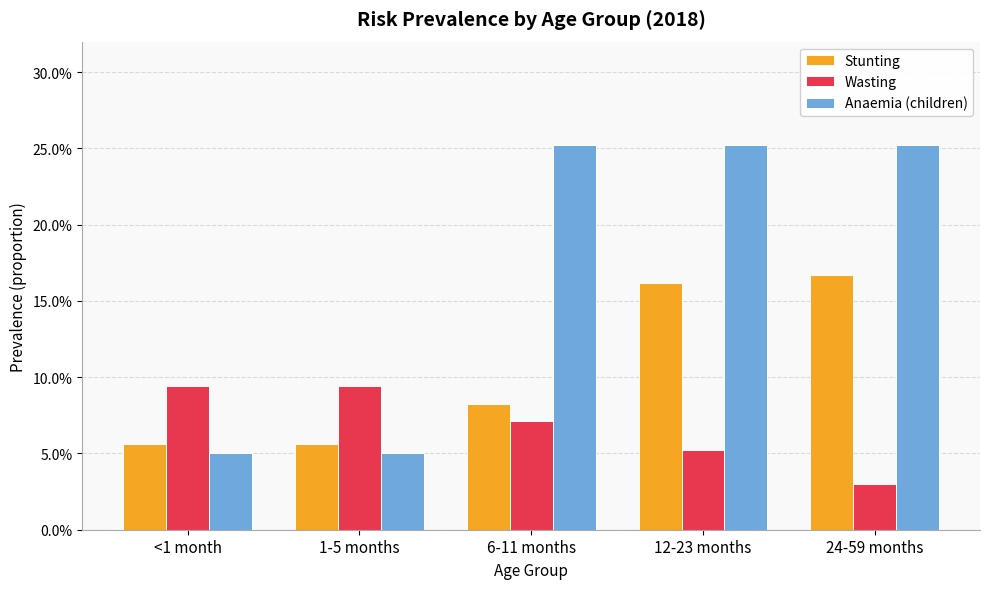

Rank the categories by Stunting value from highest to lowest.

24-59 months, 12-23 months, 6-11 months, <1 month, 1-5 months